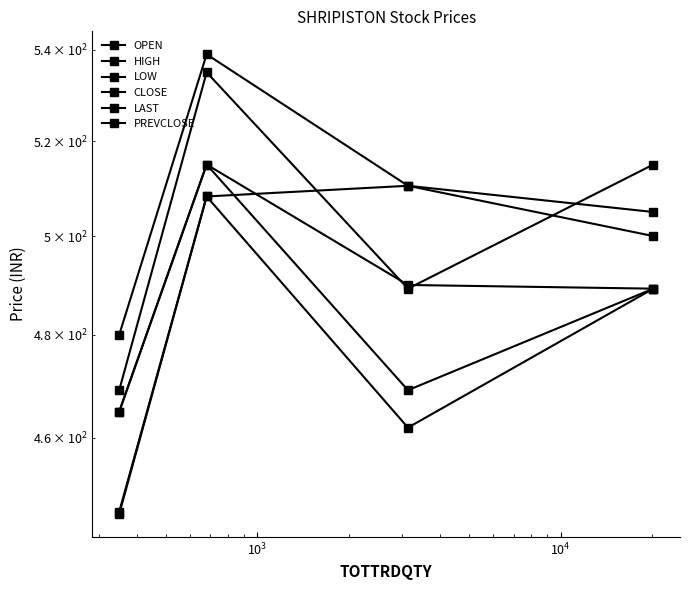

Rank the series at $\mathdefault{10^{4}}$ from lowest to highest value.

LOW, CLOSE, LAST, OPEN, HIGH, PREVCLOSE